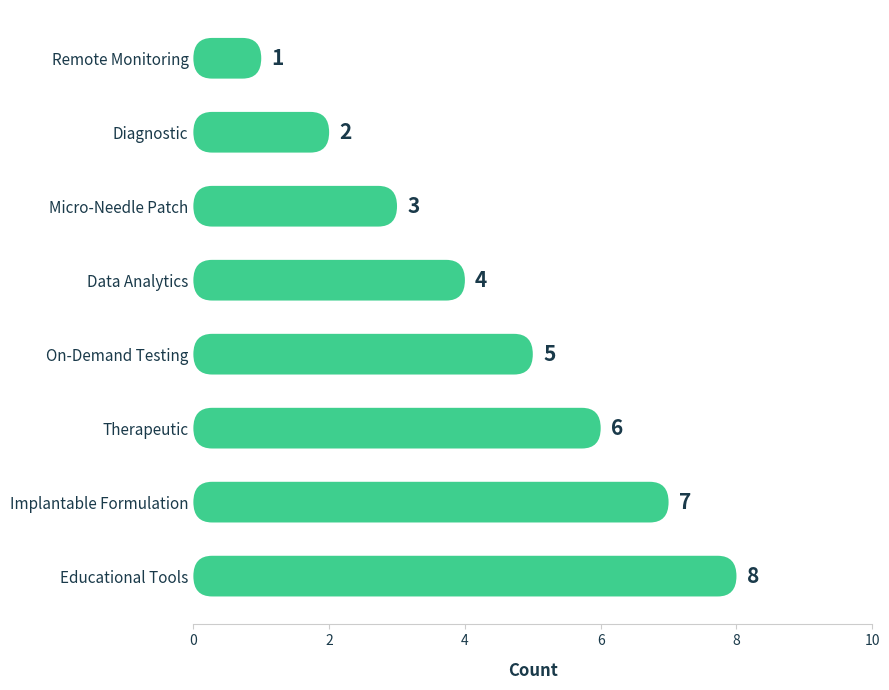

What is the average value?

4